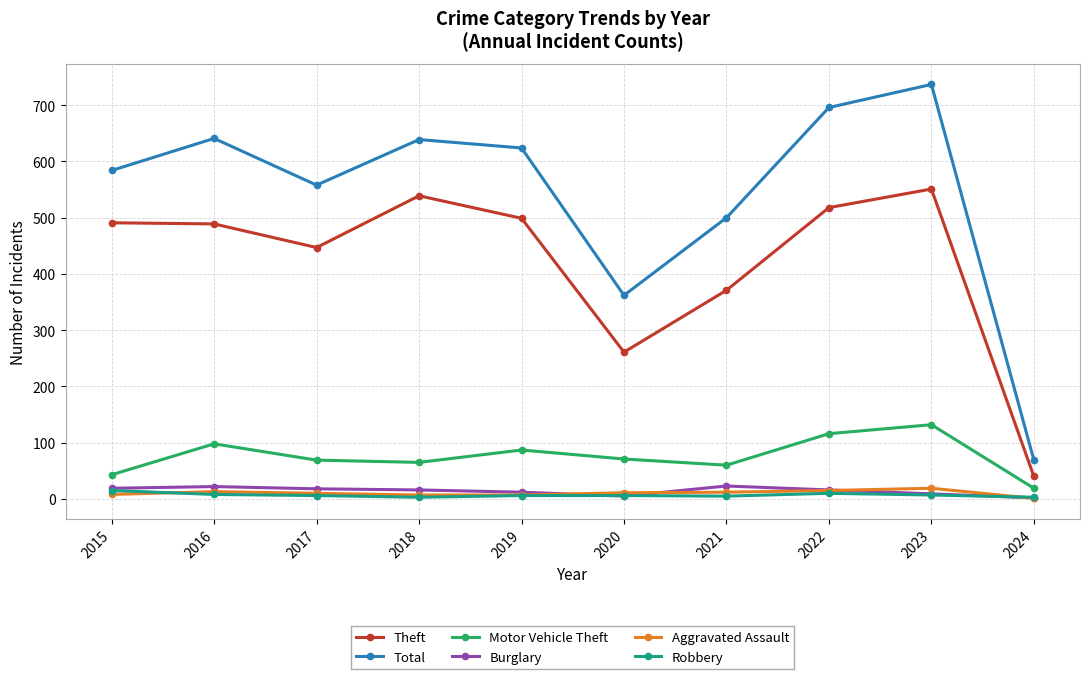

What is the total value across all series at 2020?

716